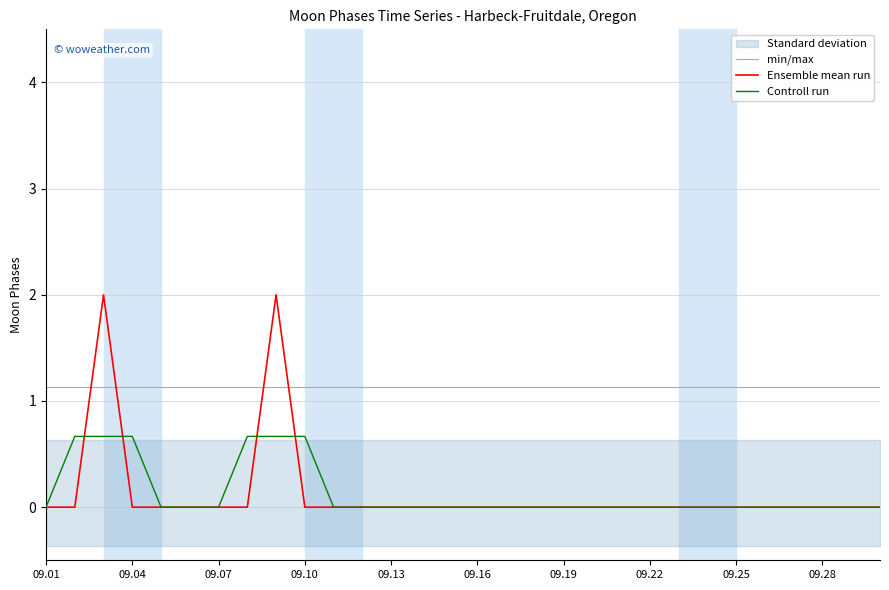

Reading left to right, transcribe all the data shown in this chart.

min/max: -0.9	-0.9	-0.9	-0.9	-0.9	-0.9	-0.9	-0.9	-0.9	-0.9	-0.9	-0.9	-0.9	-0.9	-0.9	-0.9	-0.9	-0.9	-0.9	-0.9	-0.9	-0.9	-0.9	-0.9	-0.9	-0.9	-0.9	-0.9	-0.9	-0.9
Ensemble mean run: 0.0	0.0	2.0	0.0	0.0	0.0	0.0	0.0	2.0	0.0	0.0	0.0	0.0	0.0	0.0	0.0	0.0	0.0	0.0	0.0	0.0	0.0	0.0	0.0	0.0	0.0	0.0	0.0	0.0	0.0
Controll run: 0.0	0.7	0.7	0.7	0.0	0.0	0.0	0.7	0.7	0.7	0.0	0.0	0.0	0.0	0.0	0.0	0.0	0.0	0.0	0.0	0.0	0.0	0.0	0.0	0.0	0.0	0.0	0.0	0.0	0.0